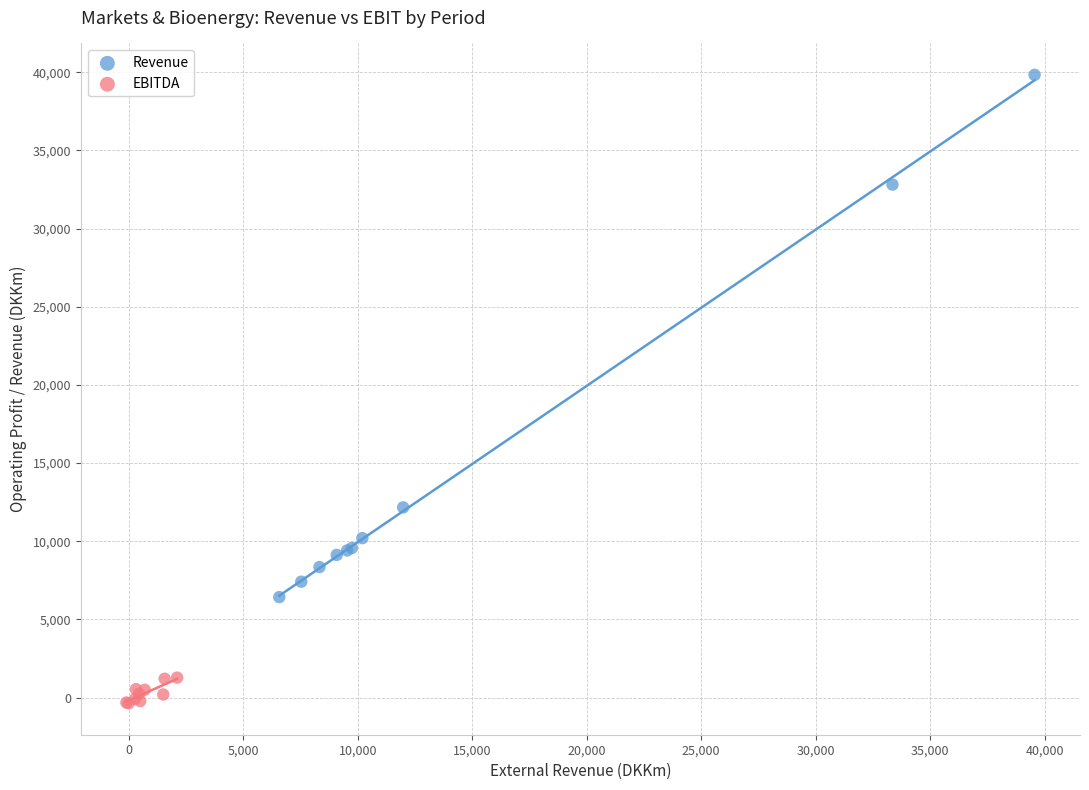

Which series has the widest spread of Y values?

Revenue